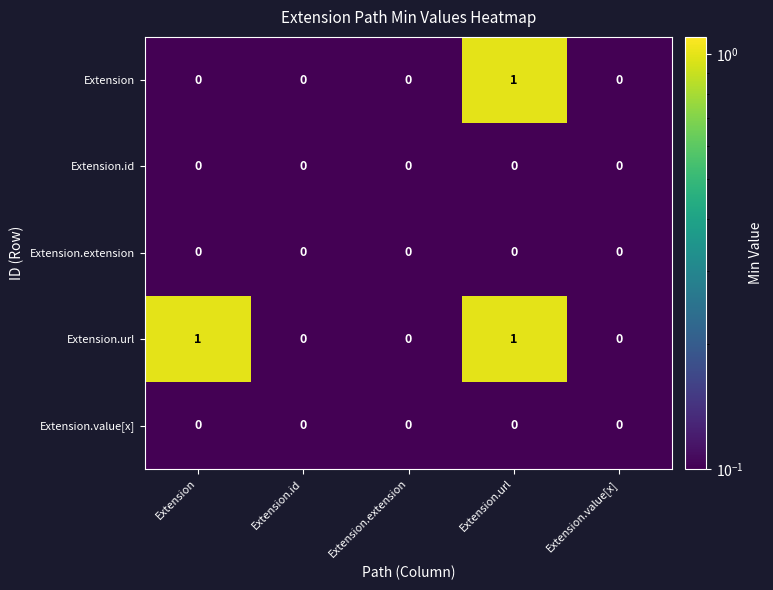

Reading right to left, extract all data points from this chart.

Extension: Extension.value[x]=0	Extension.url=1	Extension.extension=0	Extension.id=0	Extension=0
Extension.id: Extension.value[x]=0	Extension.url=0	Extension.extension=0	Extension.id=0	Extension=0
Extension.extension: Extension.value[x]=0	Extension.url=0	Extension.extension=0	Extension.id=0	Extension=0
Extension.url: Extension.value[x]=0	Extension.url=1	Extension.extension=0	Extension.id=0	Extension=1
Extension.value[x]: Extension.value[x]=0	Extension.url=0	Extension.extension=0	Extension.id=0	Extension=0